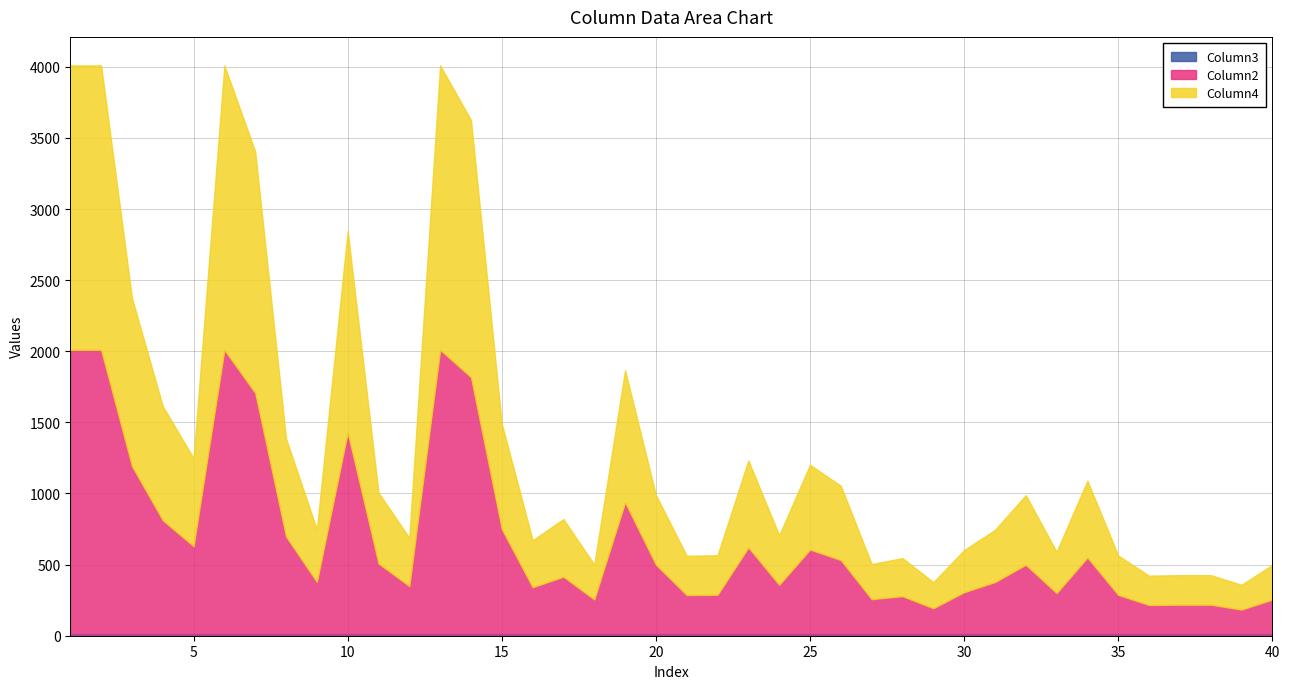

True or false: Column3 and Column2 intersect in this chart.

False